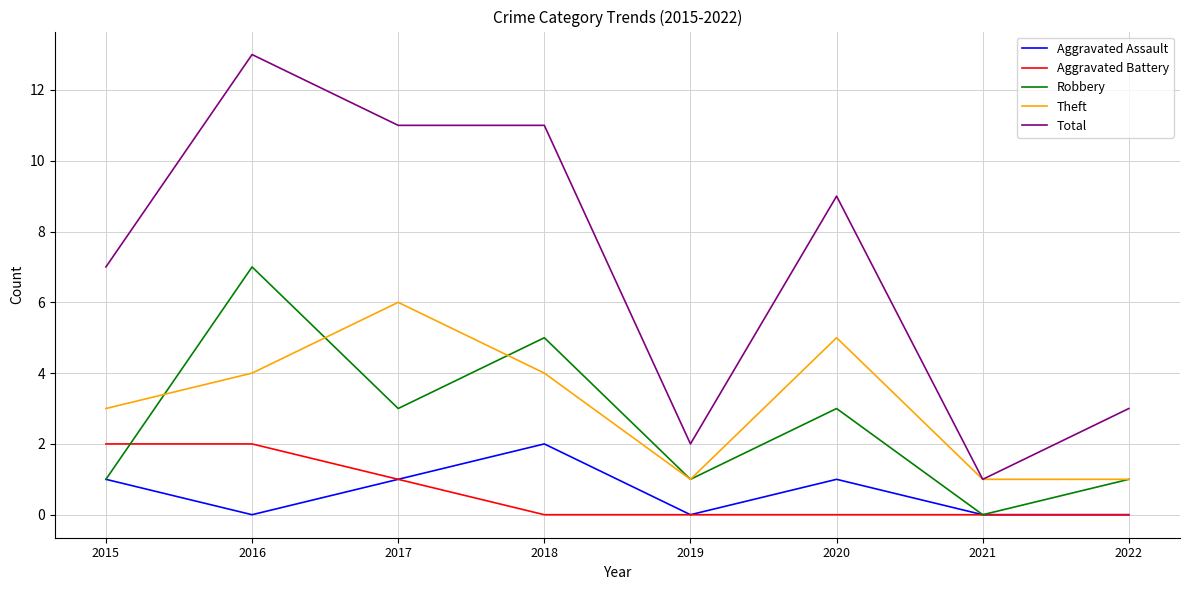

Which series has the largest total across all categories?

Total